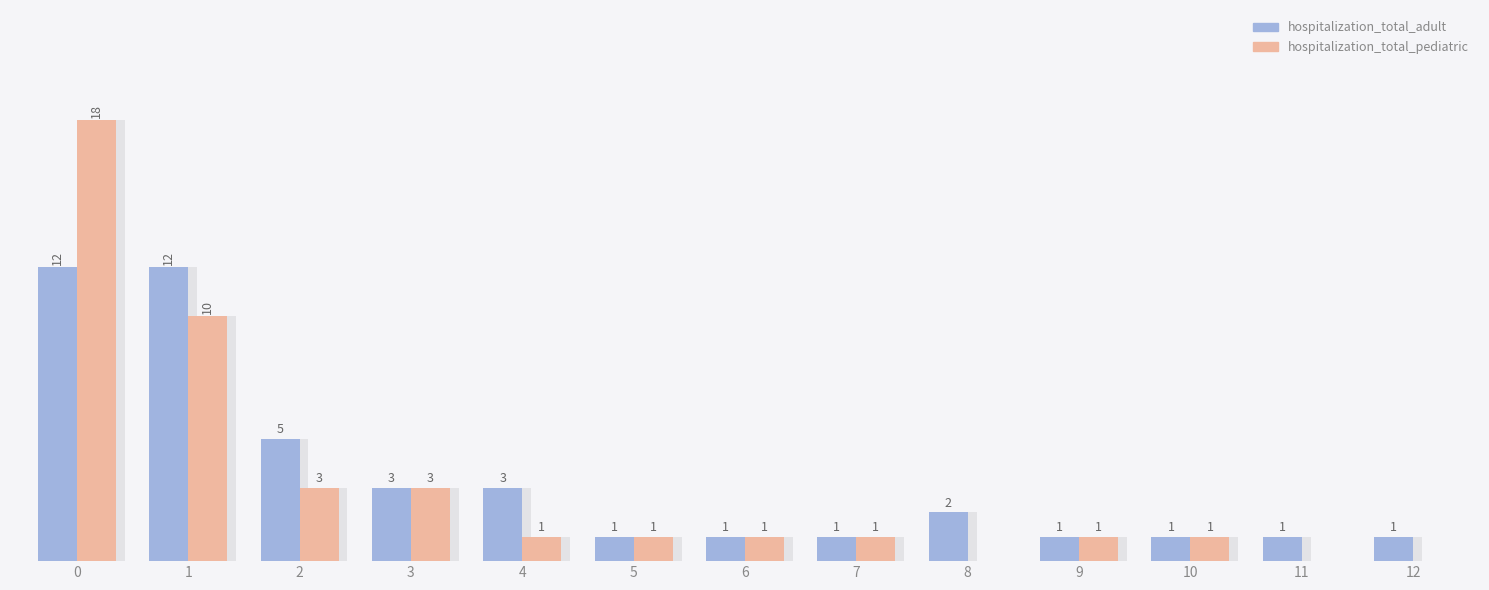

Which category has the lowest value in the hospitalization_total_adult series?

5